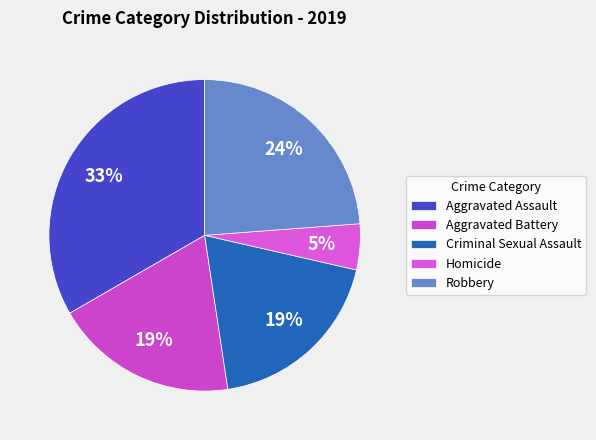

Which has a higher value, Homicide or Aggravated Battery?

Aggravated Battery